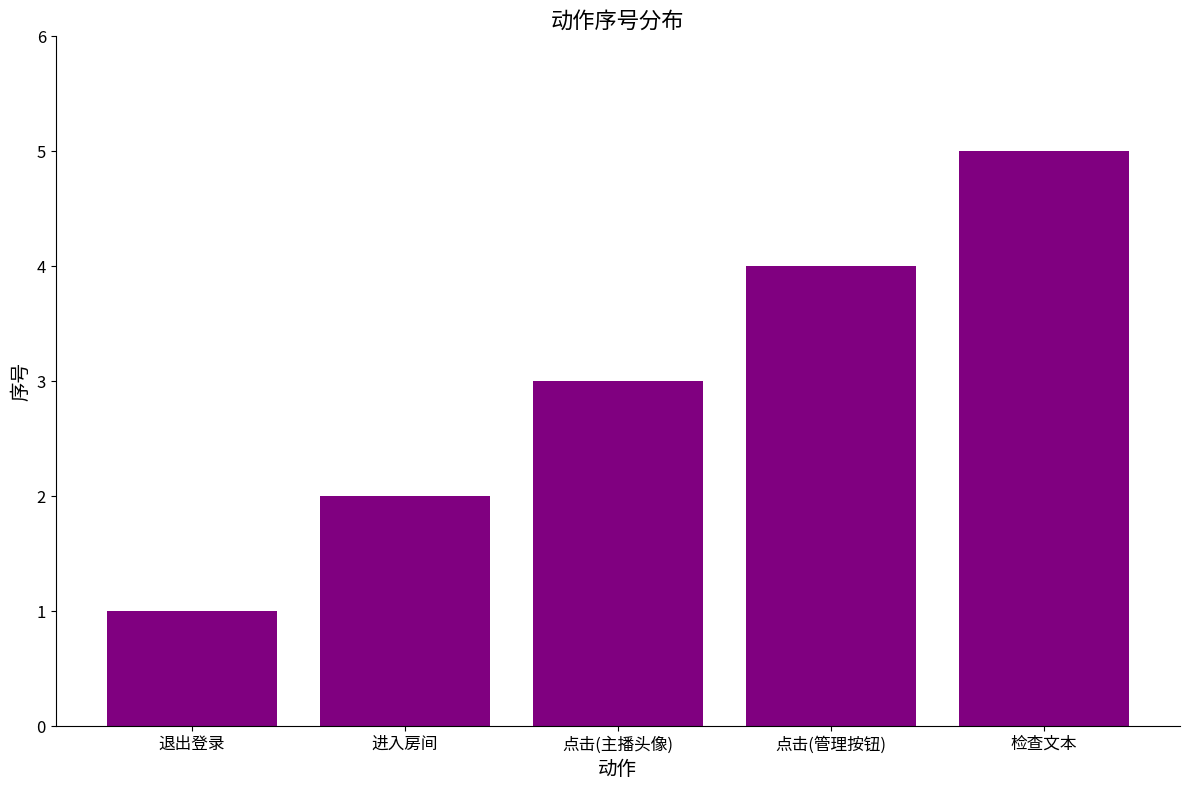

What is the greatest value displayed?

5